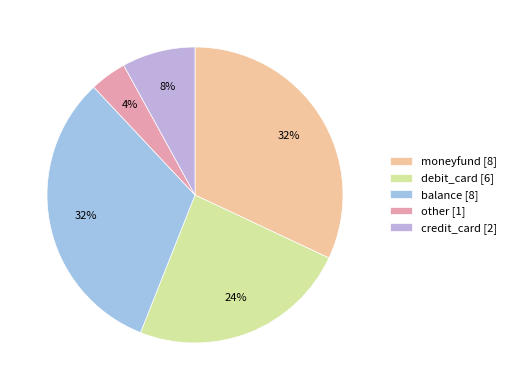

What is the smallest slice in the pie chart?

other [1]